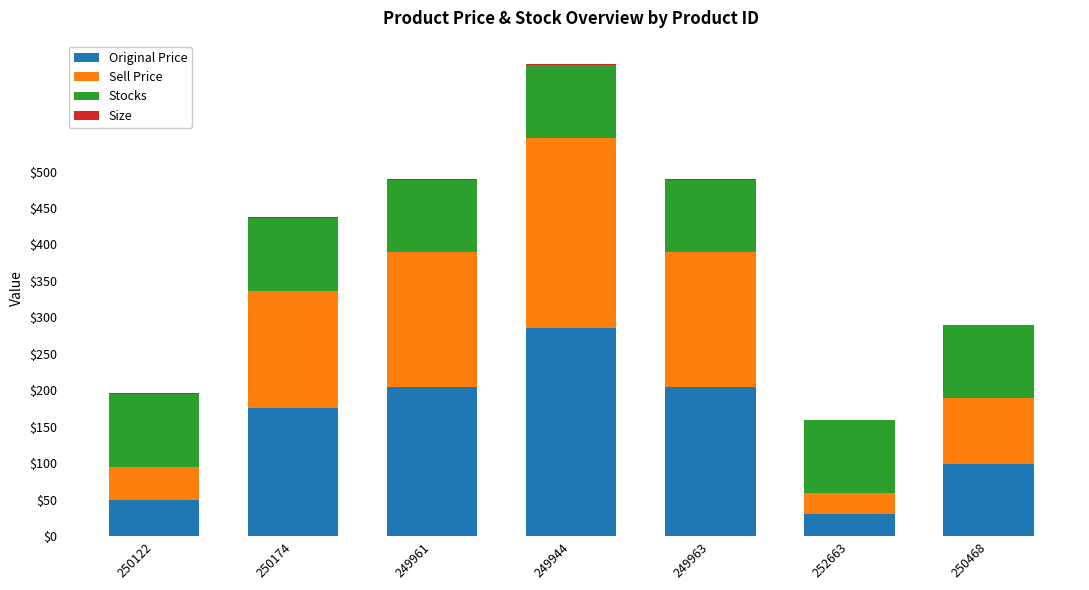

At which category is the sum across all series the highest?

249944